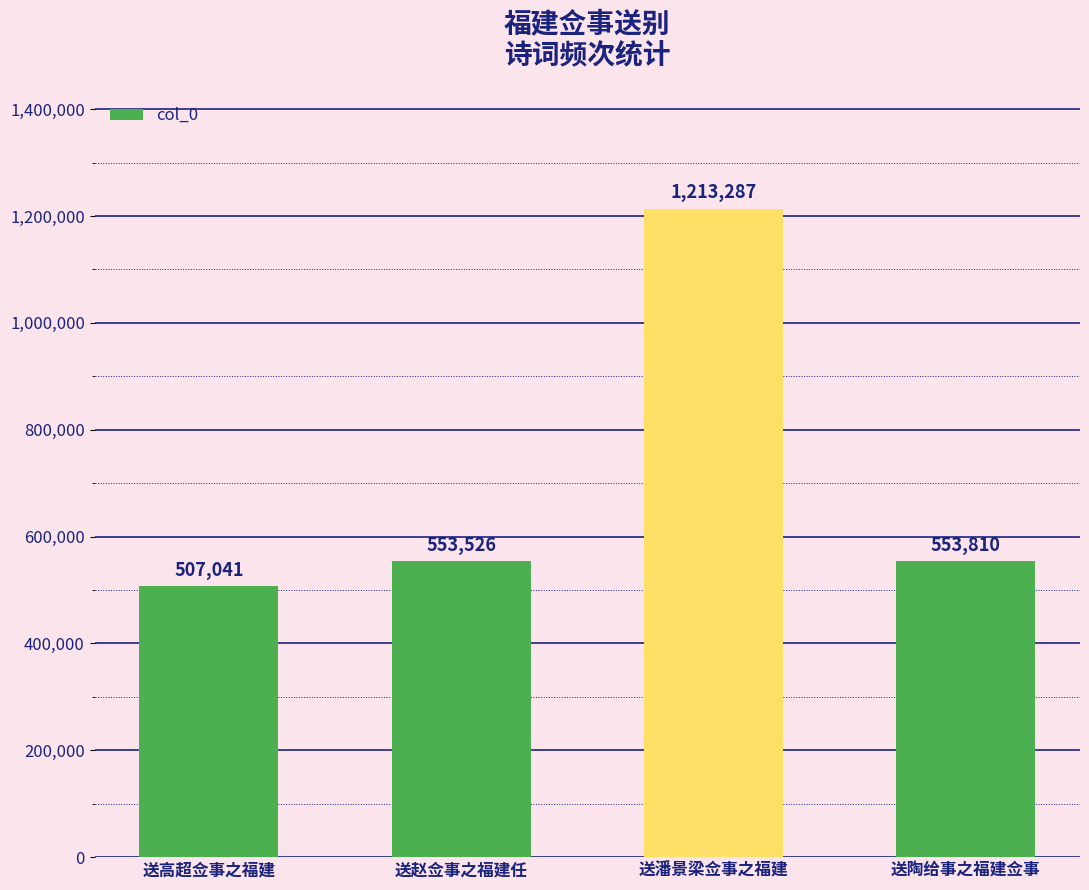

What is the minimum value shown in the chart?

507041